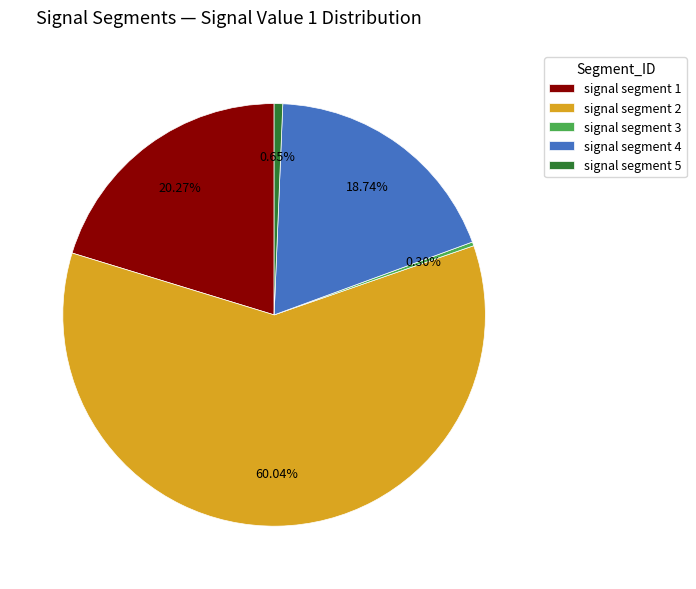

To the nearest percent, what percentage of the pie is signal segment 4?

19%